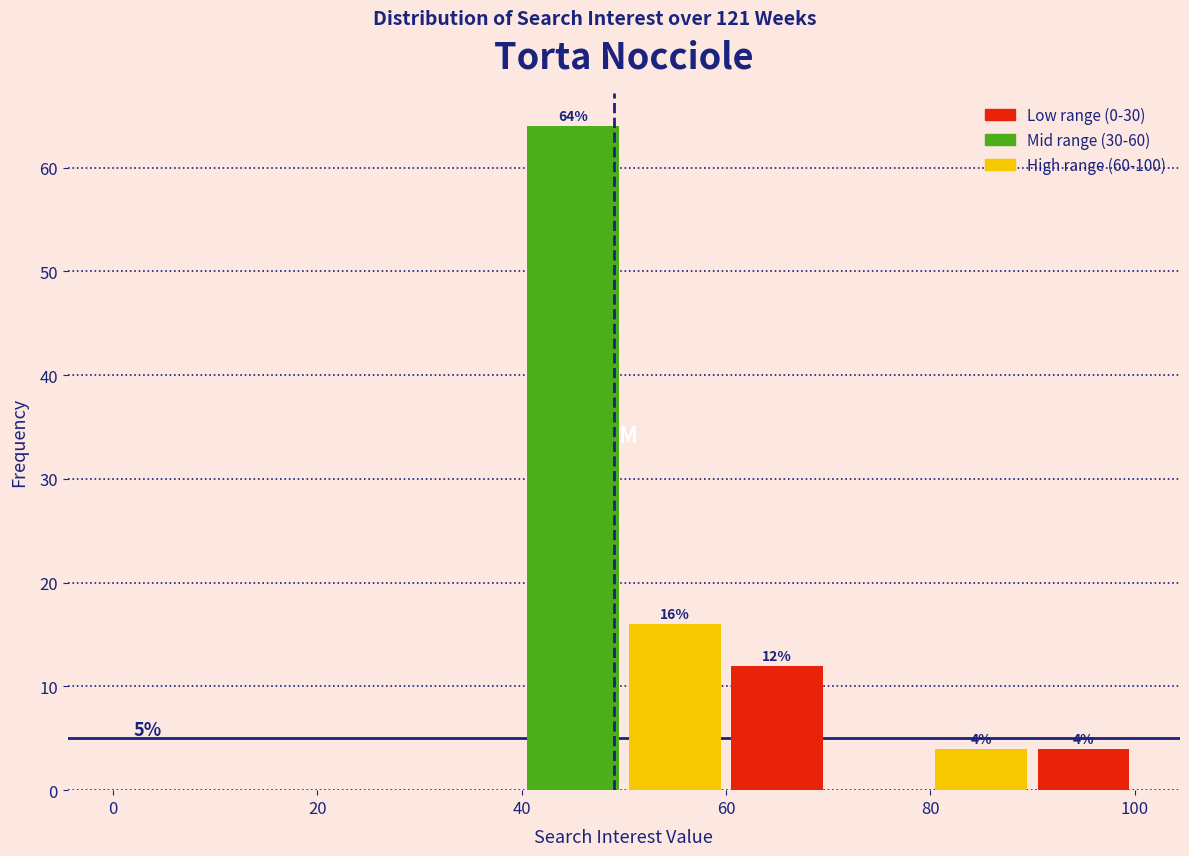

Which range on the x-axis has the tallest bar?

40 to 50